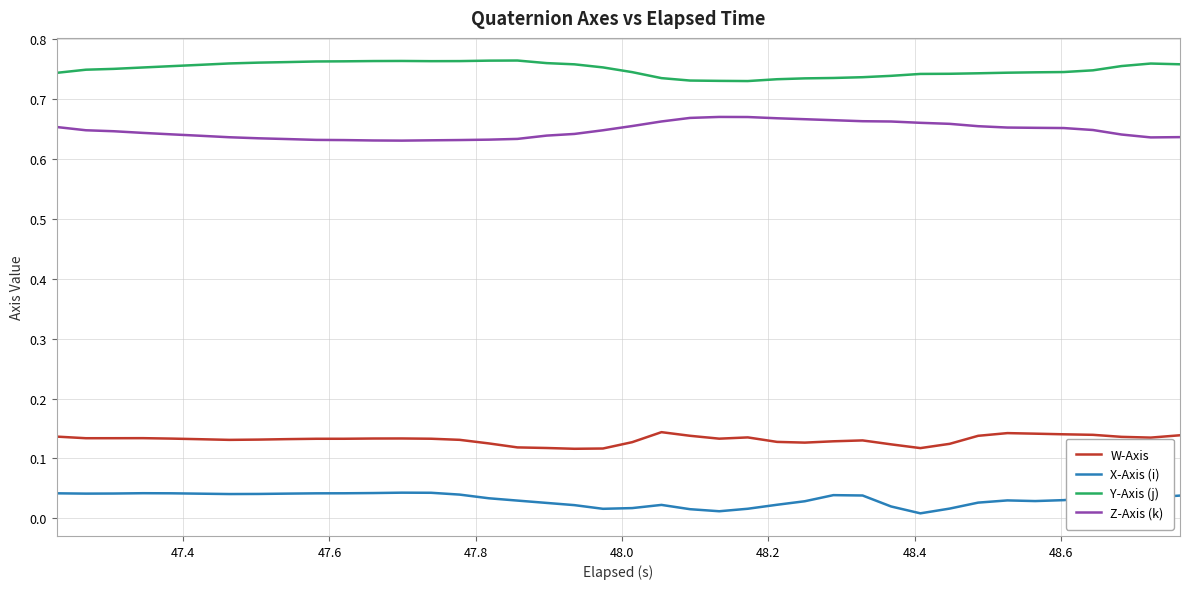

Which series has the largest total across all categories?

Y-Axis (j)